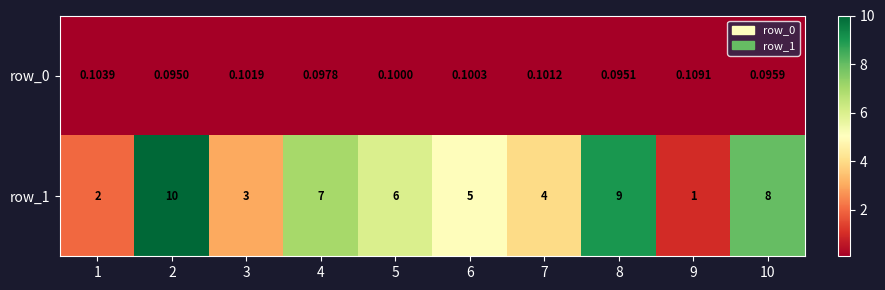

List the series in order of their peak value, highest first.

row_1, row_0